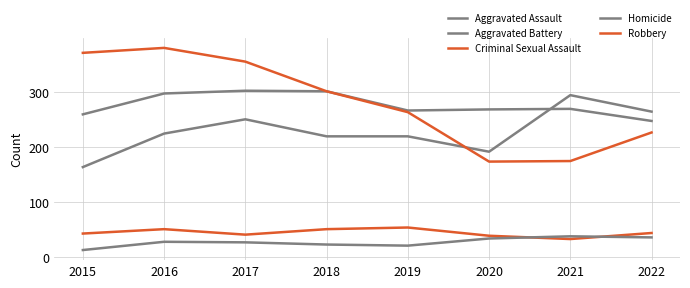

Count the number of categories in the chart.

8